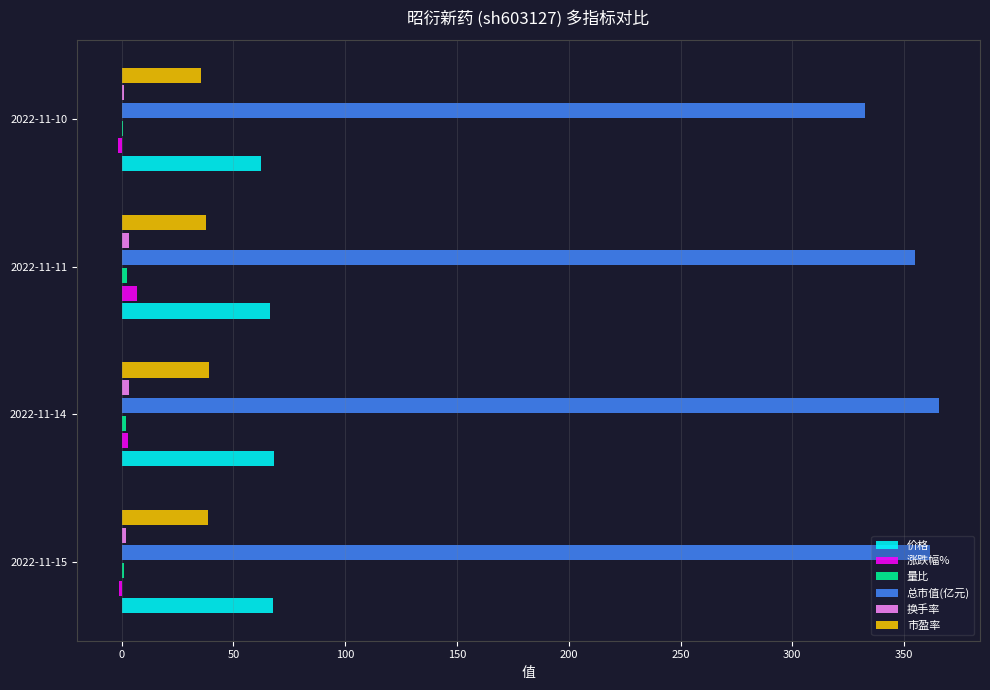

What is the highest value of the 总市值(亿元) series?

365.6